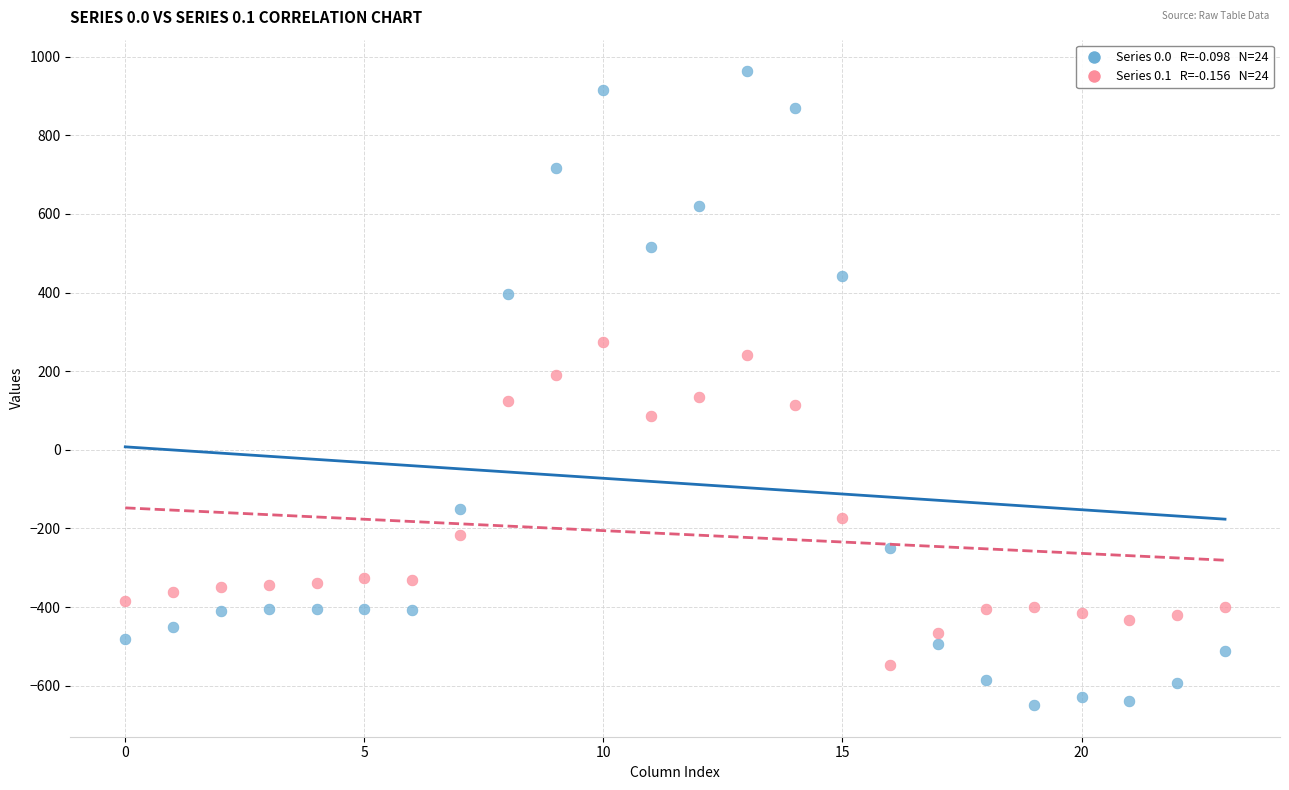

How many points are shown in the scatter plot?

48